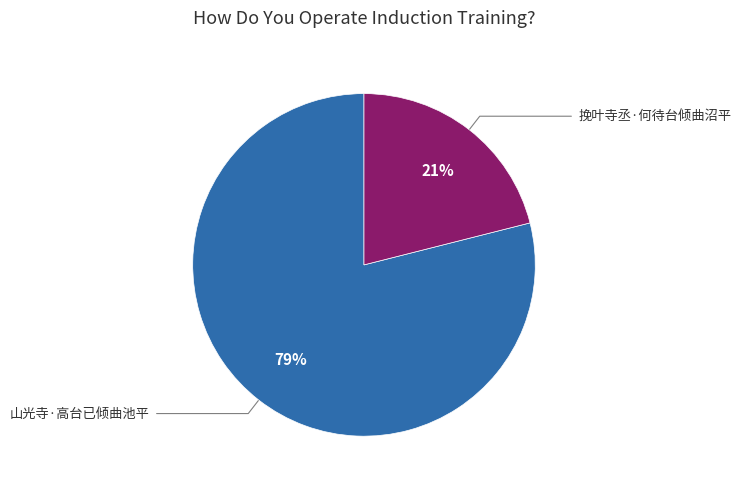

To the nearest percent, what is the average slice percentage?

50%